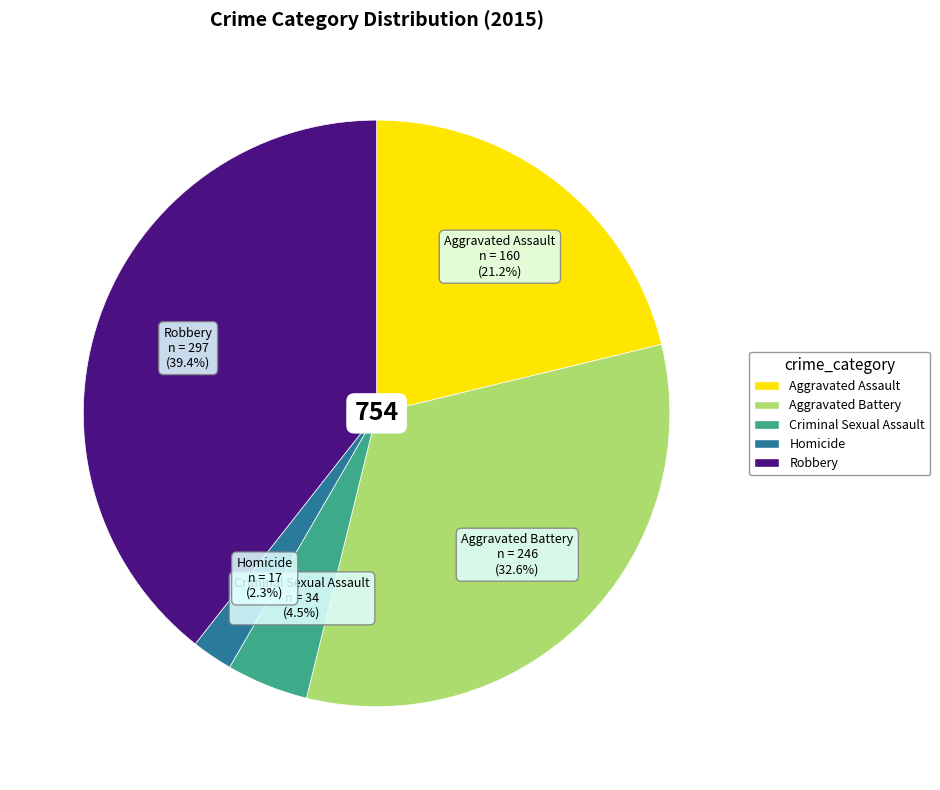

To the nearest percent, what is the difference between the Criminal Sexual Assault and Homicide slice percentages?

2%